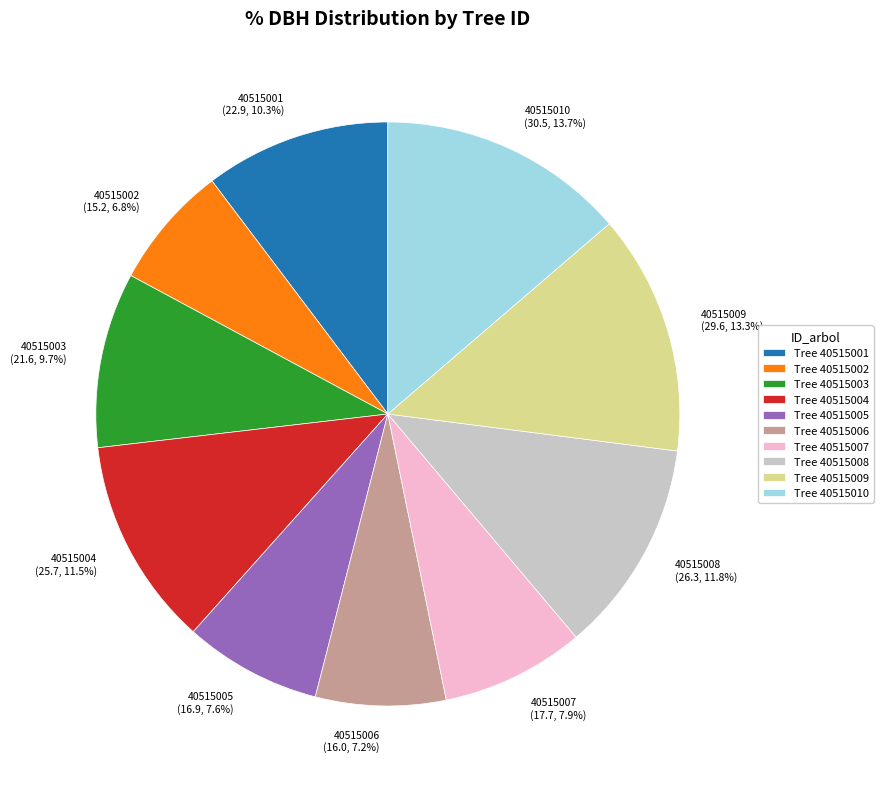

True or false: 40515008 accounts for 5% of the total.

False